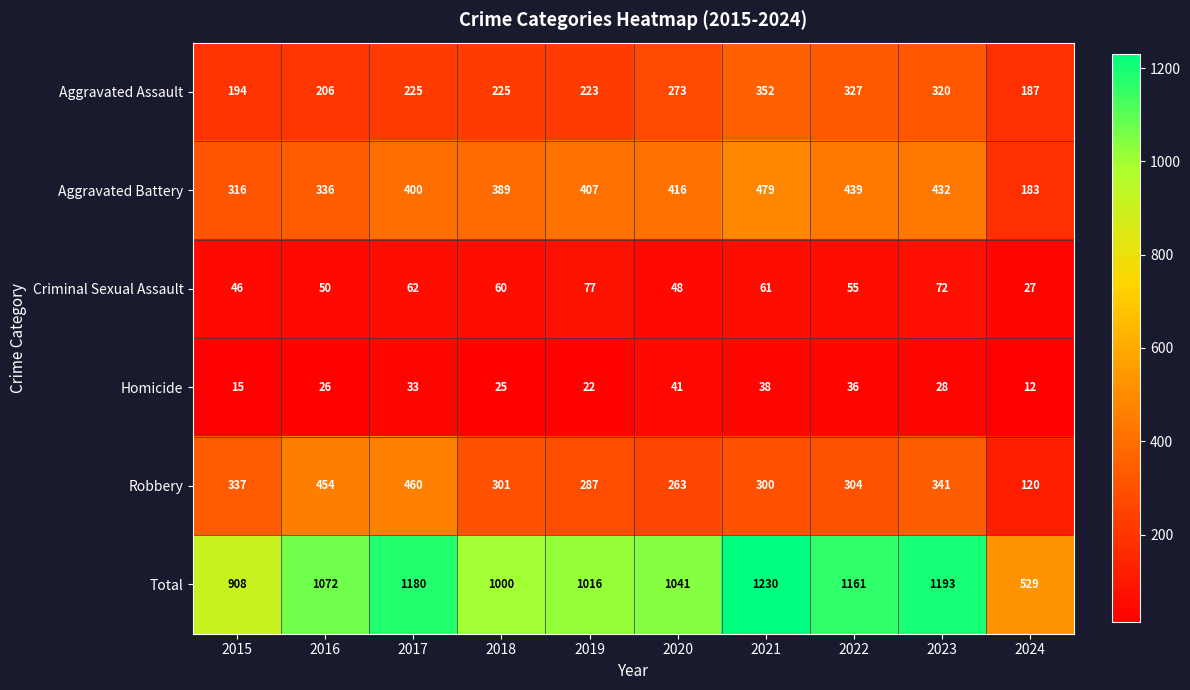

How many data points does each series have?

10